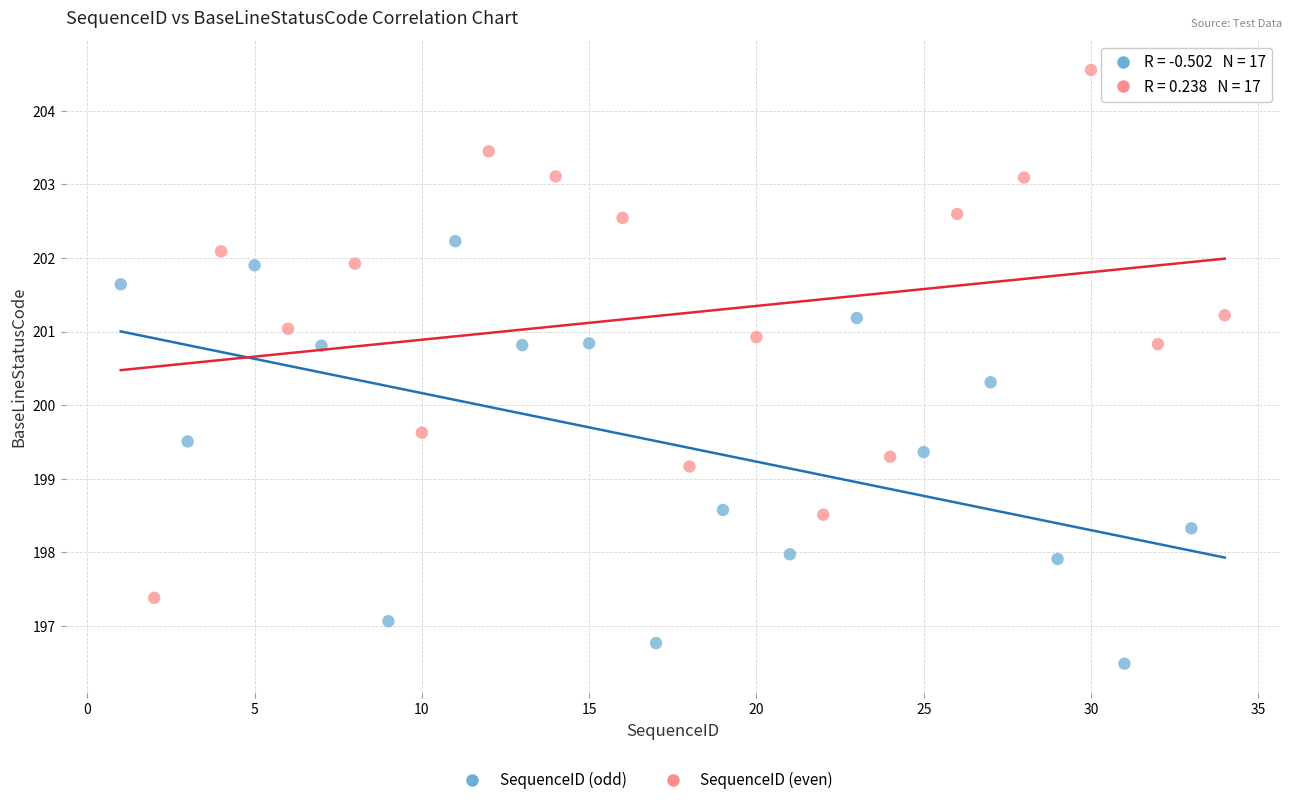

Which series reaches the minimum Y coordinate?

SequenceID (odd)